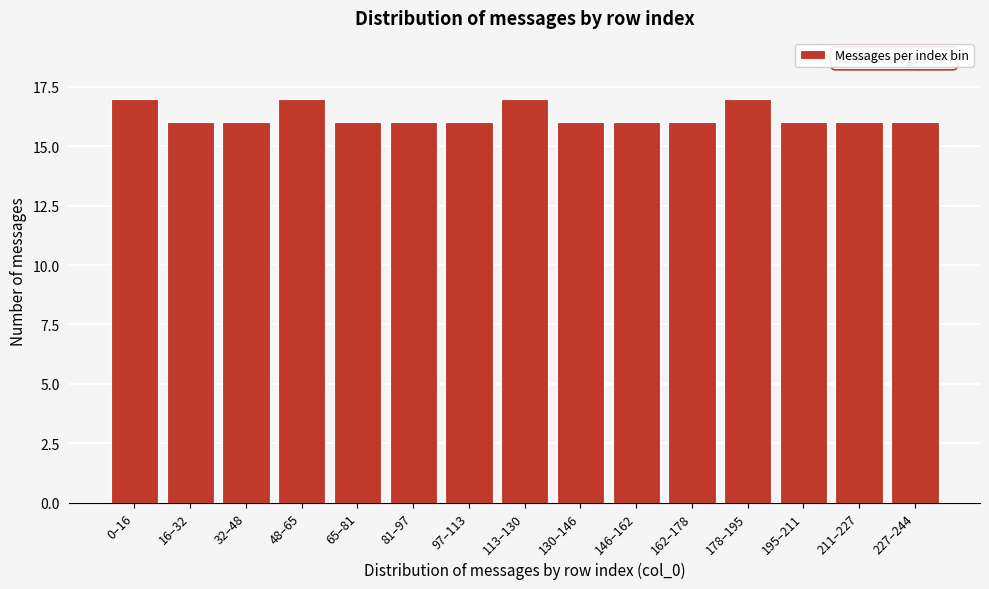

Reading left to right, list all the values displayed in this chart.

17	16	16	17	16	16	16	17	16	16	16	17	16	16	16